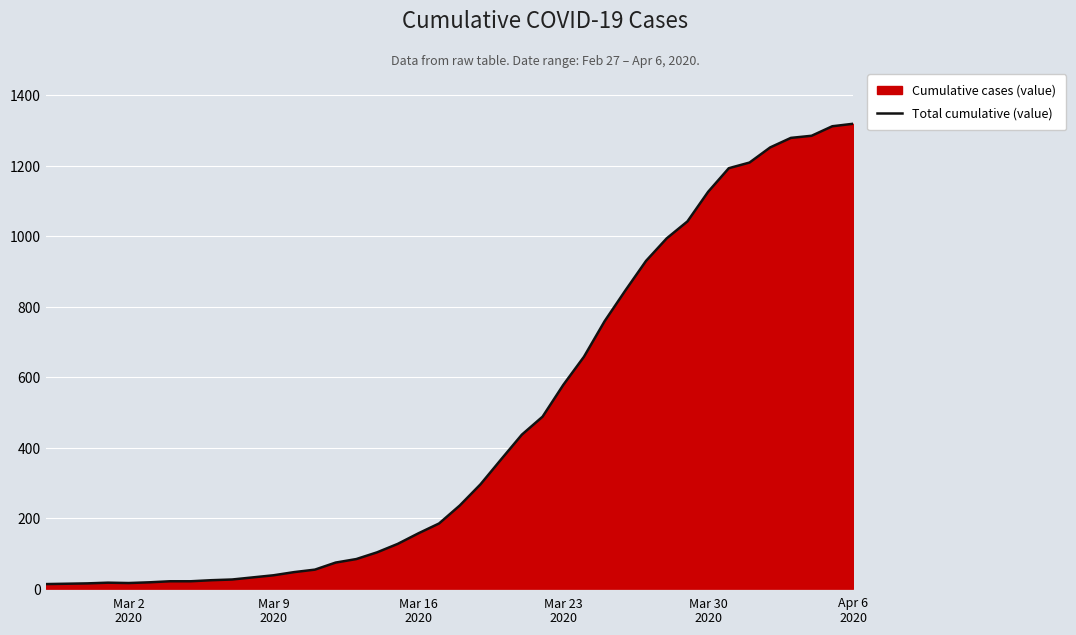

How many values are below 236?

20